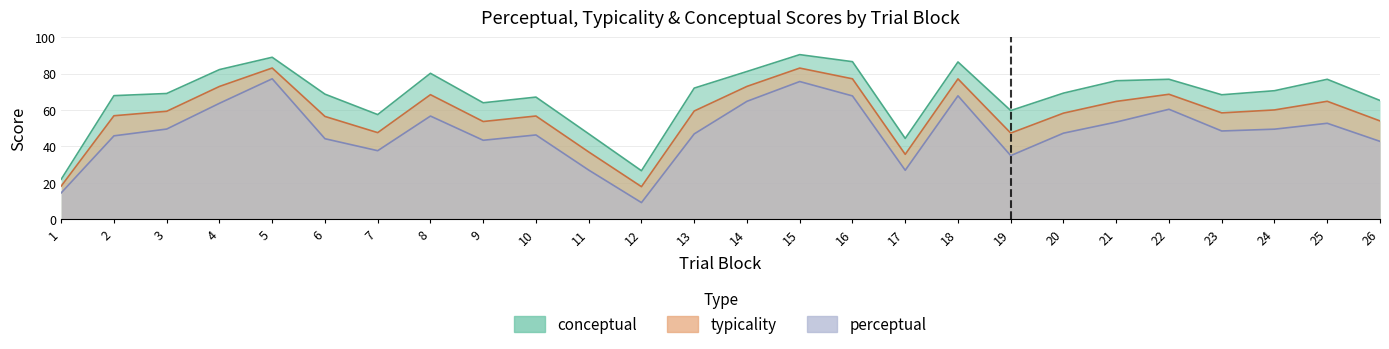

Between 7 and 23, which series saw the biggest shift?

conceptual